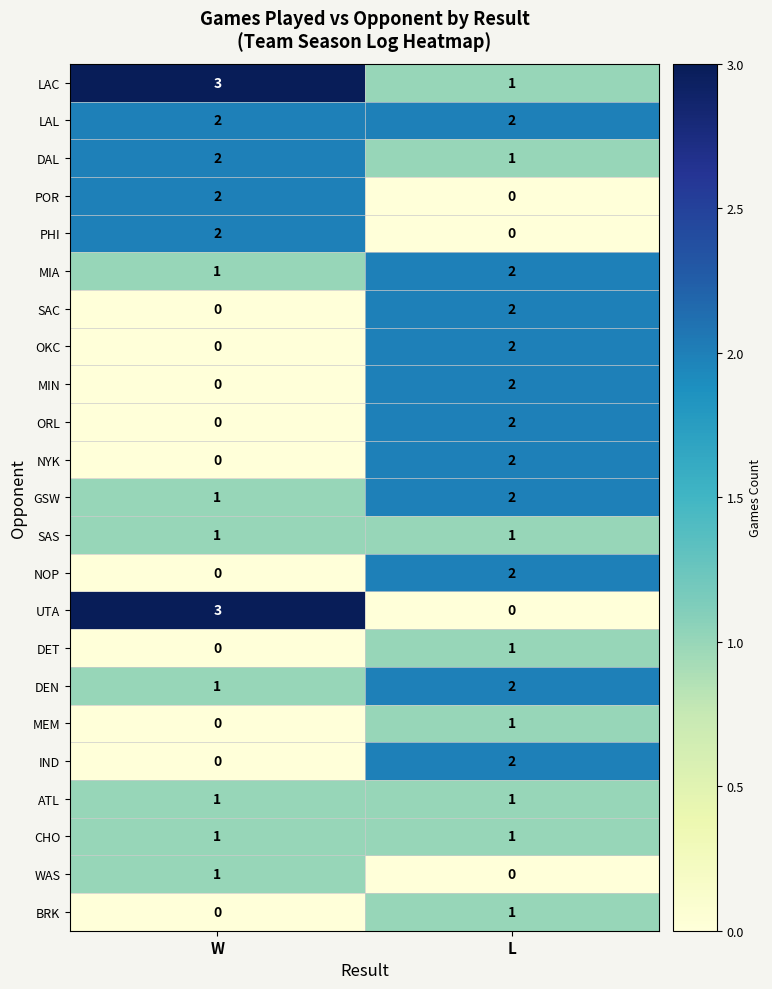

At which label does DEN reach its peak?

L